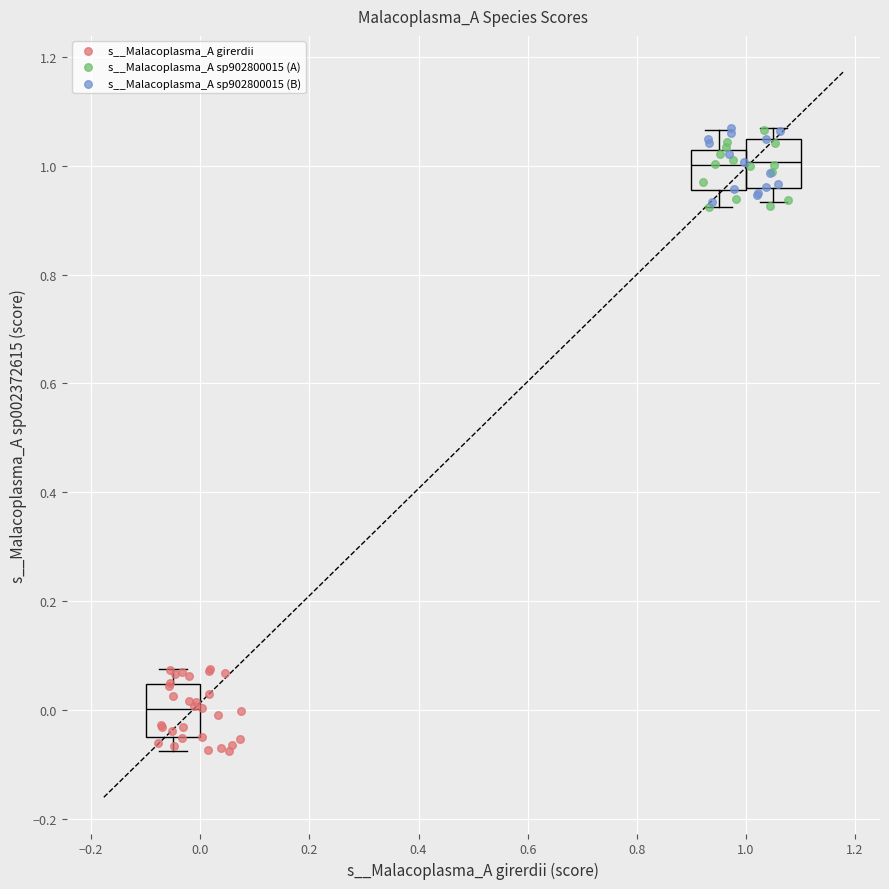

What are all the series names shown in the legend?

s__Malacoplasma_A girerdii, s__Malacoplasma_A sp902800015 (A), s__Malacoplasma_A sp902800015 (B)